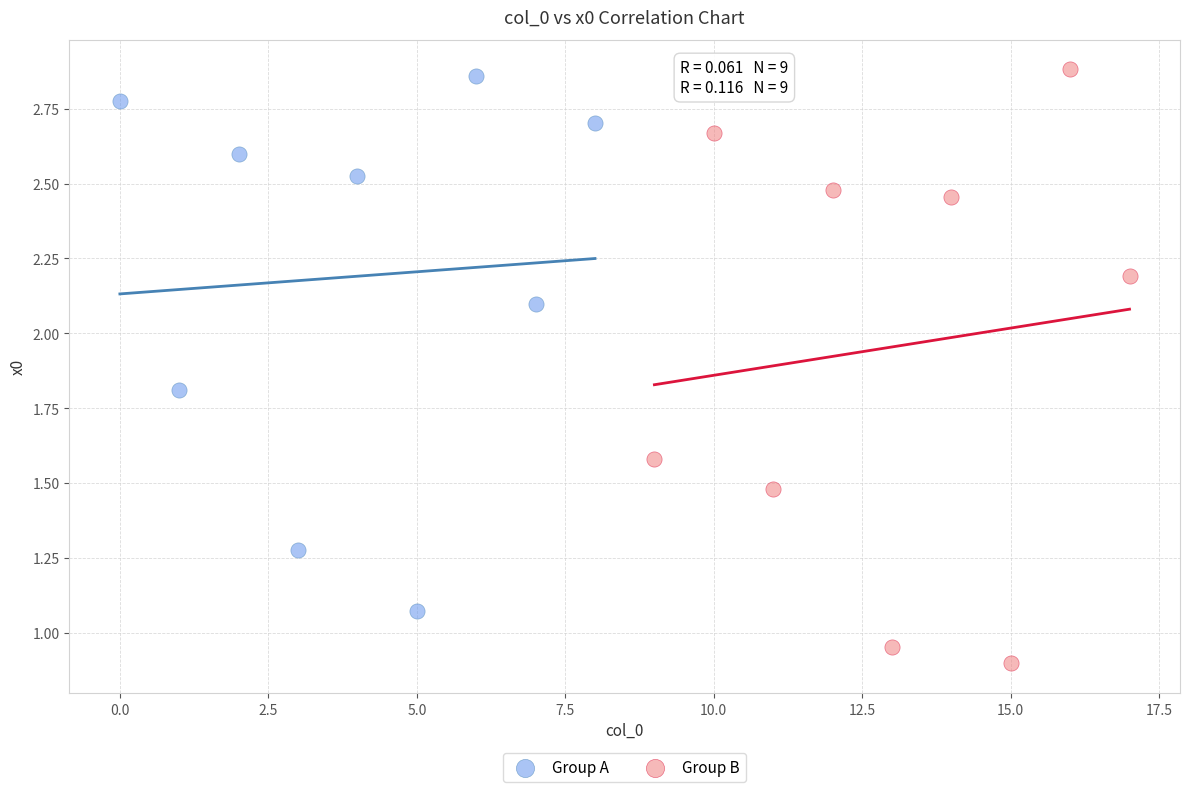

Which series contains the lowest Y value?

Group B